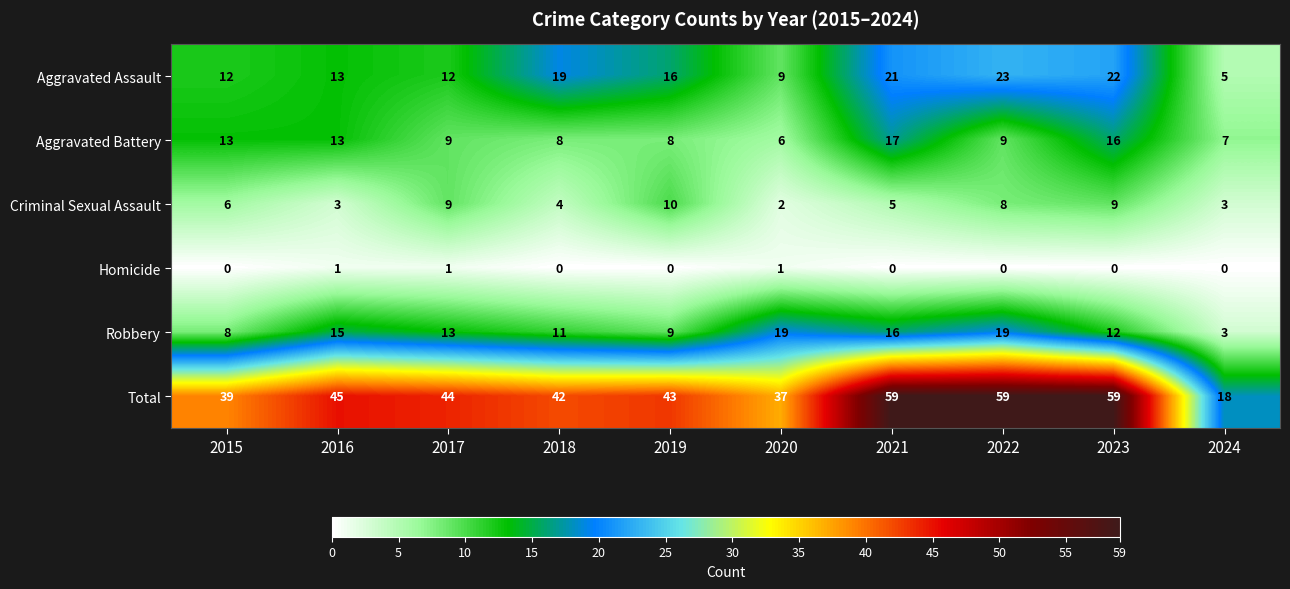

What is the maximum value for Aggravated Assault?

23